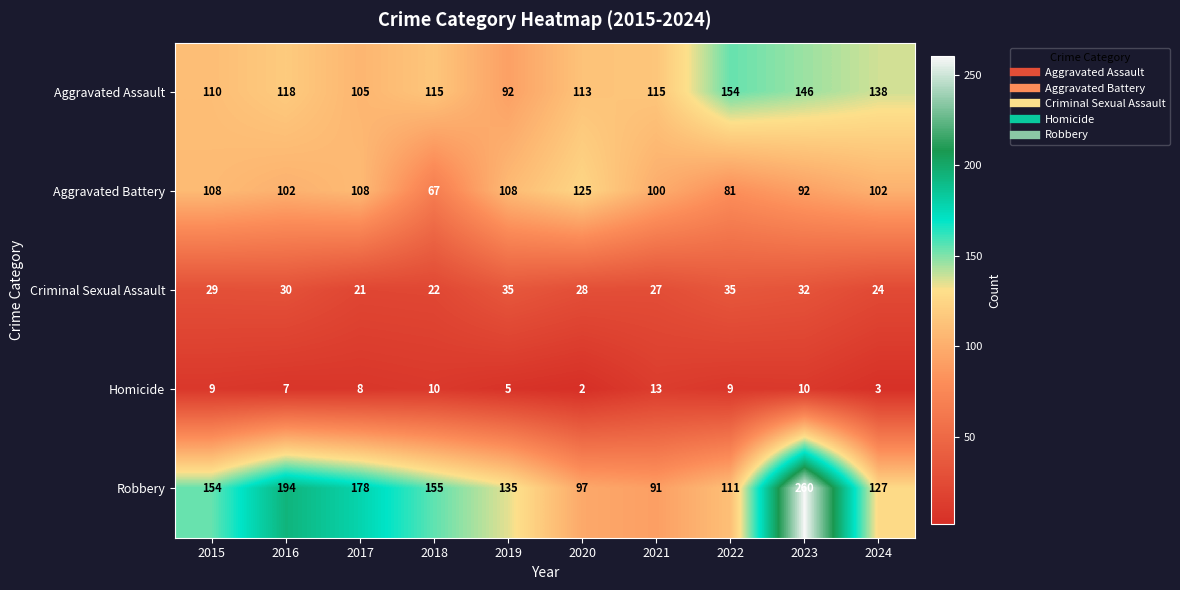

What is the difference between the second highest and minimum values in the Criminal Sexual Assault series?

14